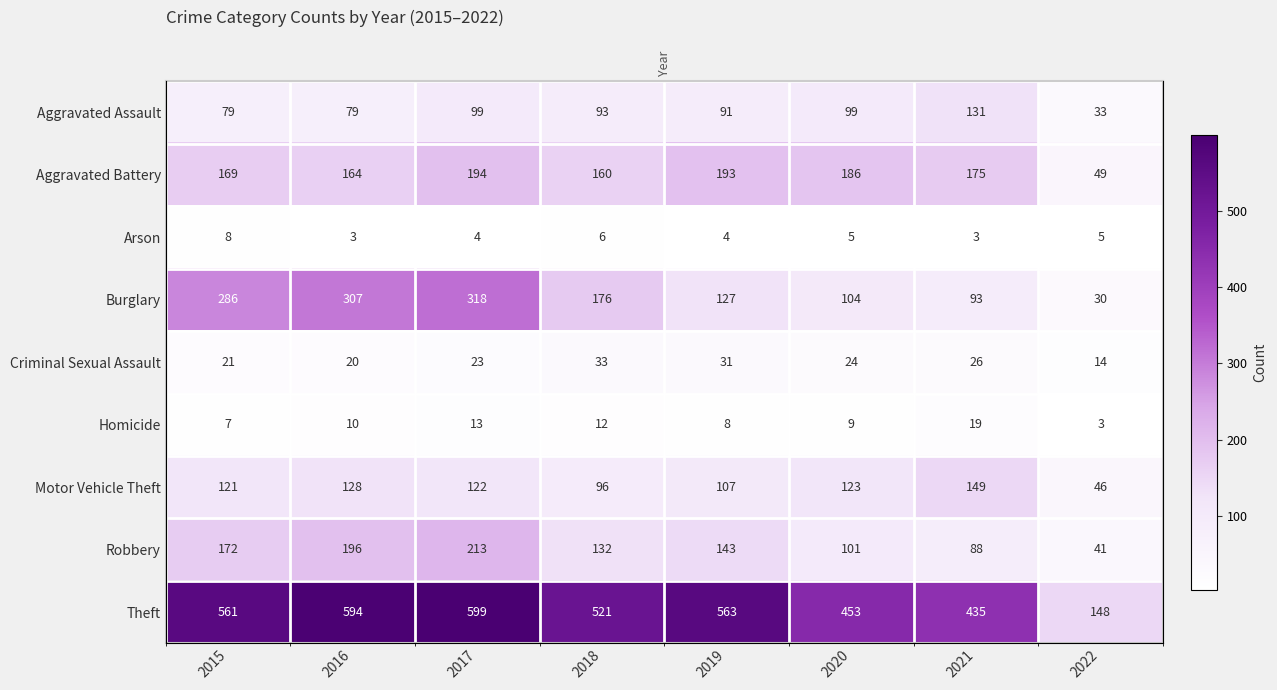

Which series changed the most between 2021 and 2022?

Theft